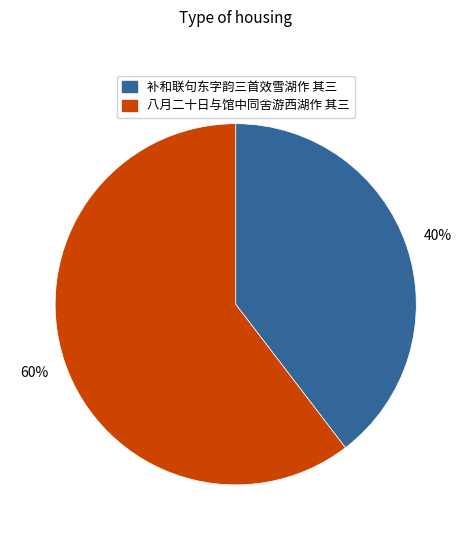

The 补和联句东字韵三首效雪湖作 其三 slice represents 54% of the pie. True or false?

False